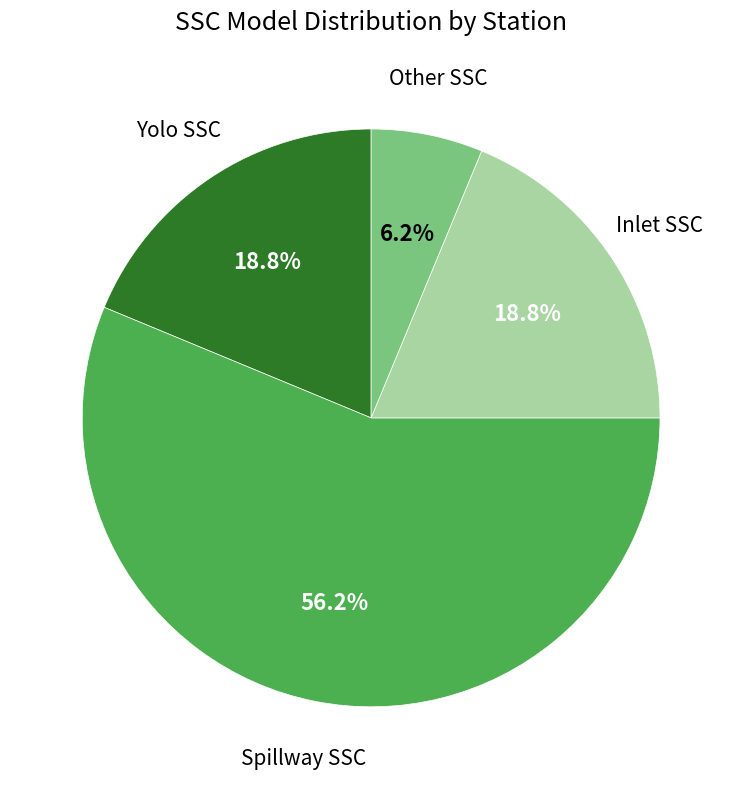

Does any single category account for the majority?

Yes